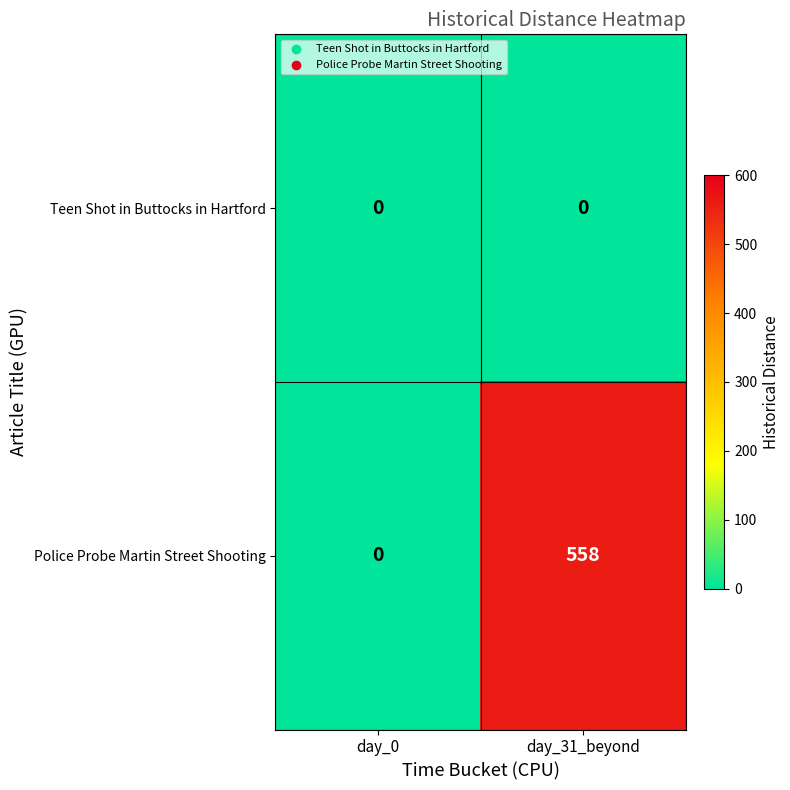

List the series in order of their peak value, highest first.

Police Probe Martin Street Shooting, Teen Shot in Buttocks in Hartford